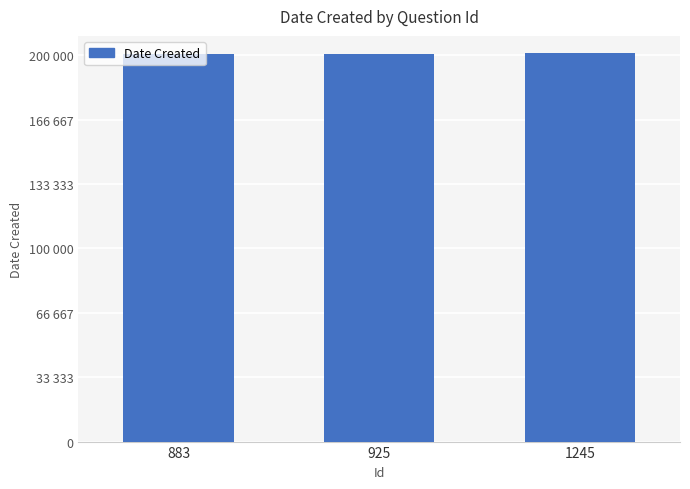

What is the sum of the values at 883 and 925?

401443